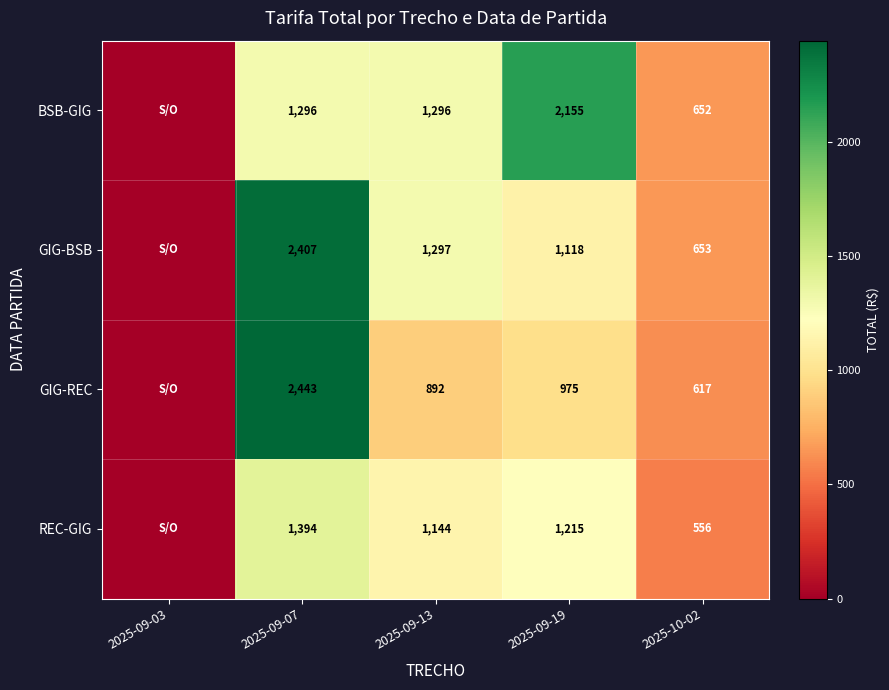

Between 2025-09-13 and 2025-09-03, which is larger?

2025-09-13